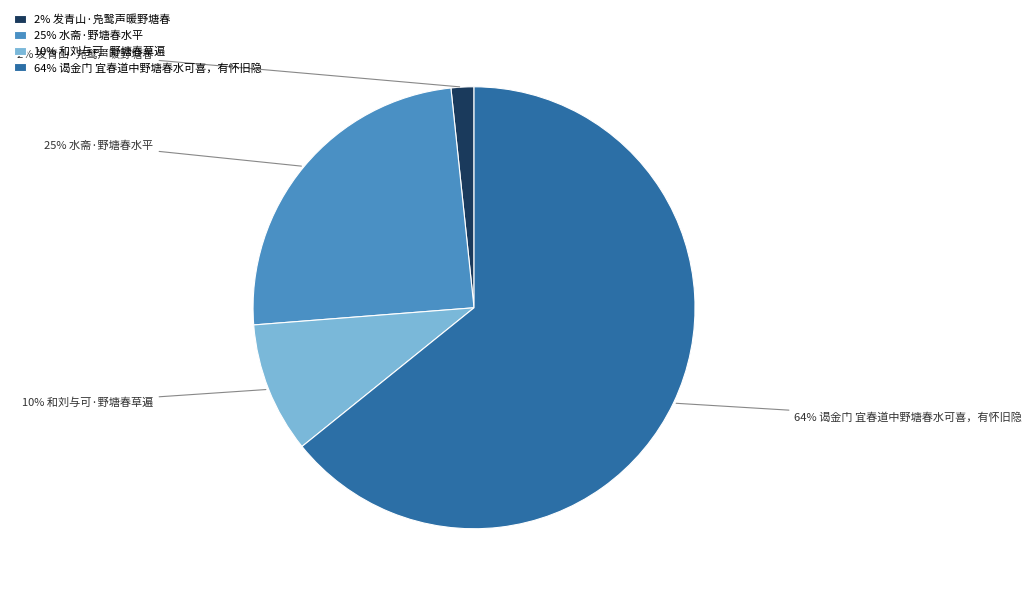

Does 25% 水斋·野塘春水平 represent more than half of the total?

No